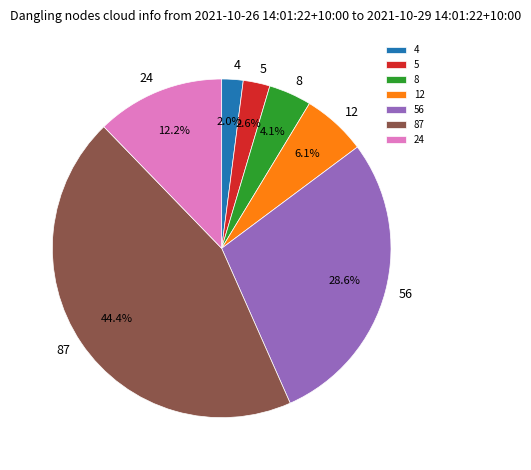

Between 8 and 4, which is larger?

8